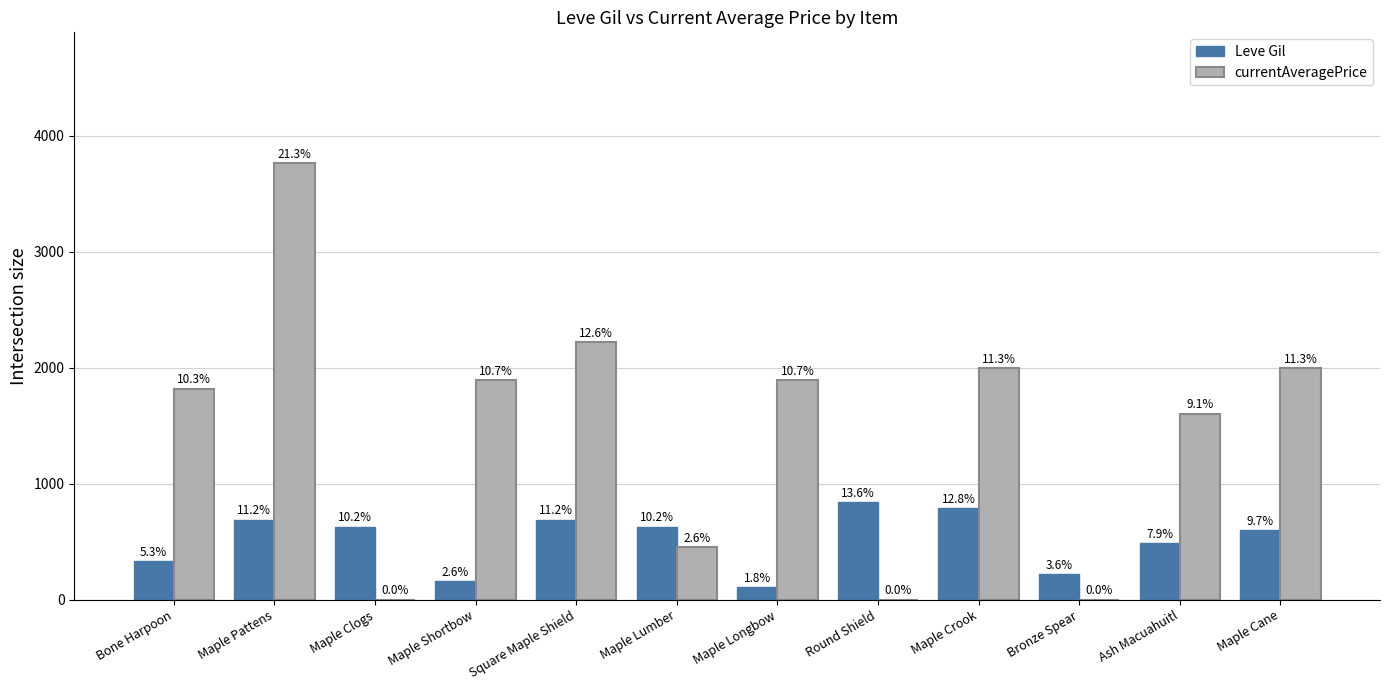

The Leve Gil series shows 220 at Bronze Spear. True or false?

True